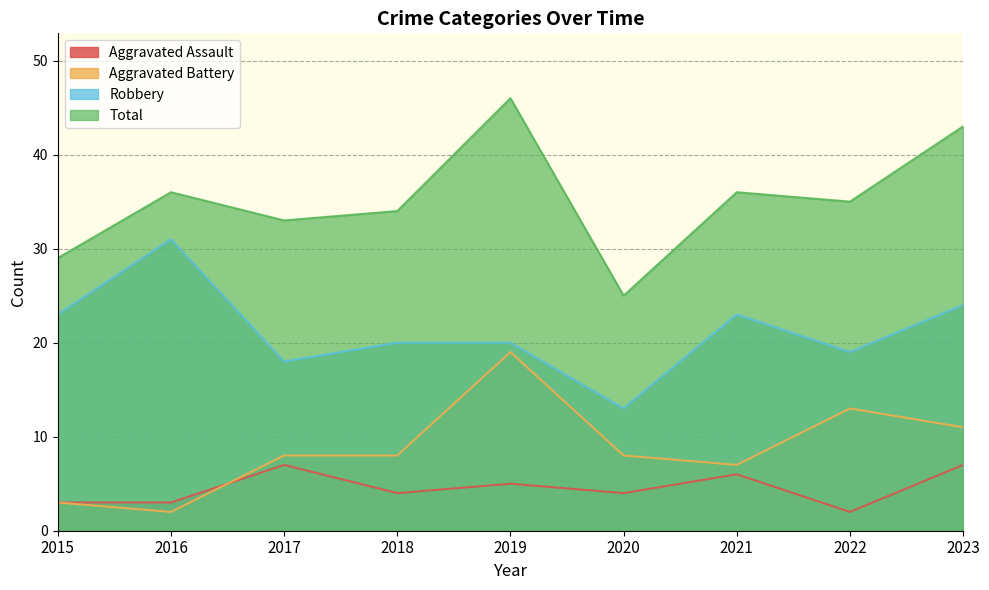

What is the difference between the Aggravated Battery values at 2022 and 2017?

5